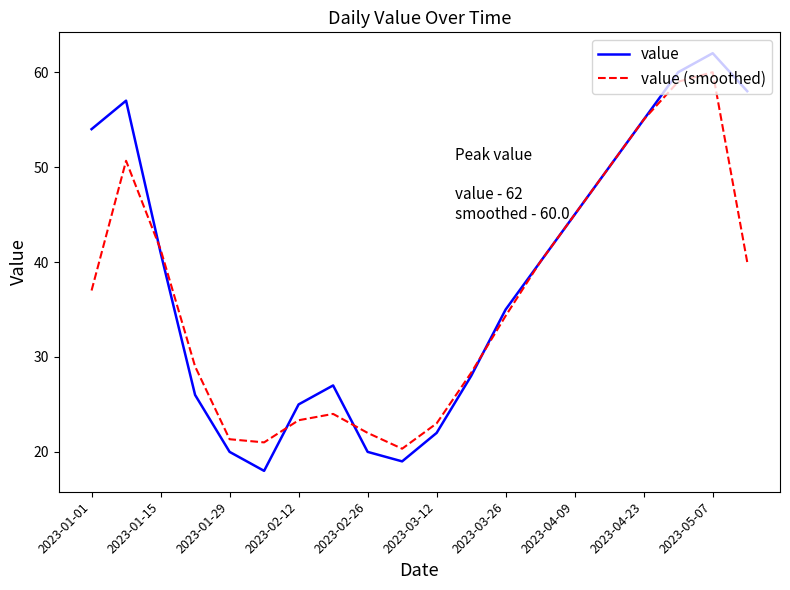

Which series has the largest range (max minus min)?

value